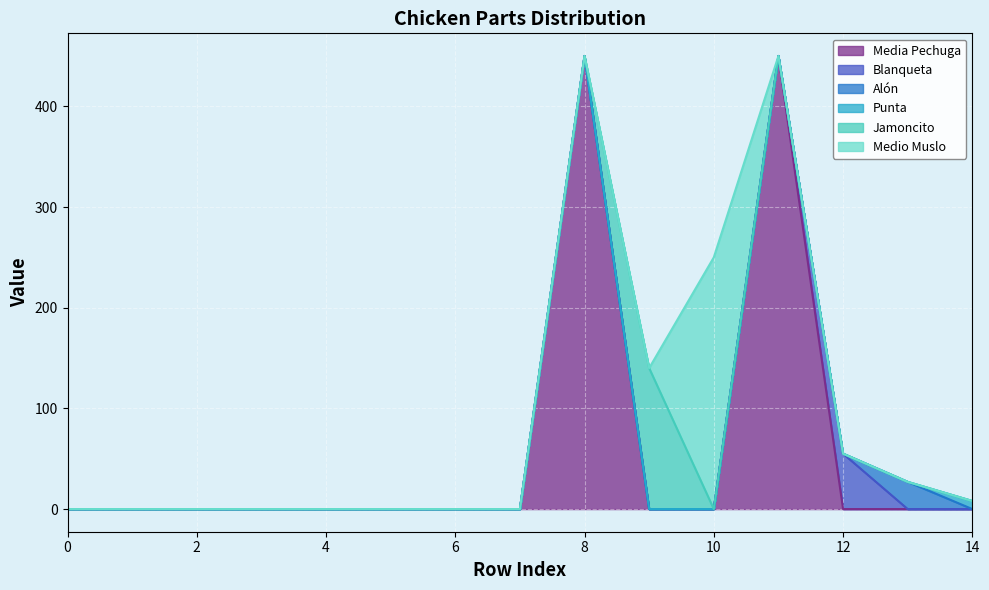

How many values in the Jamoncito series exceed 0?

1